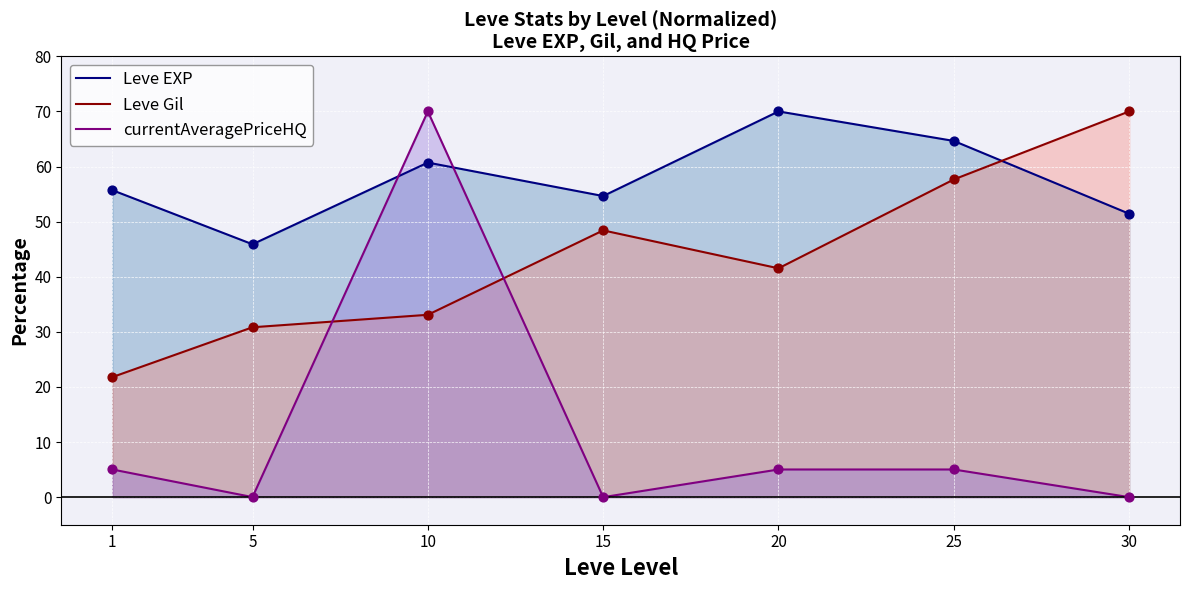

Which series has the largest total across all categories?

Leve EXP